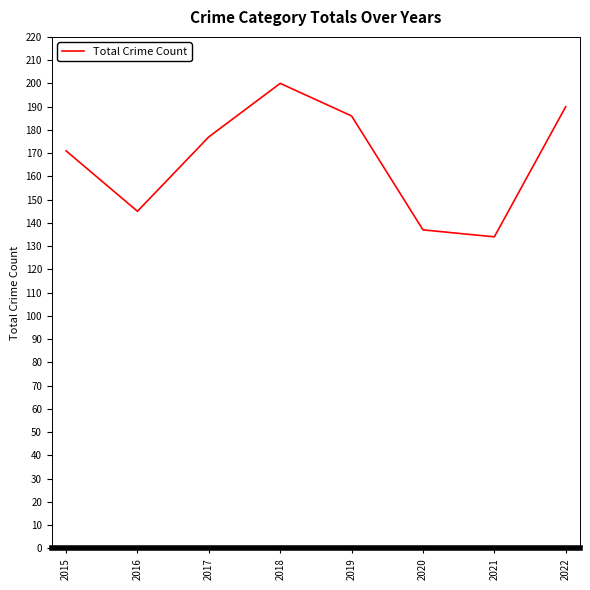

Which category has the highest value across all series?

2018